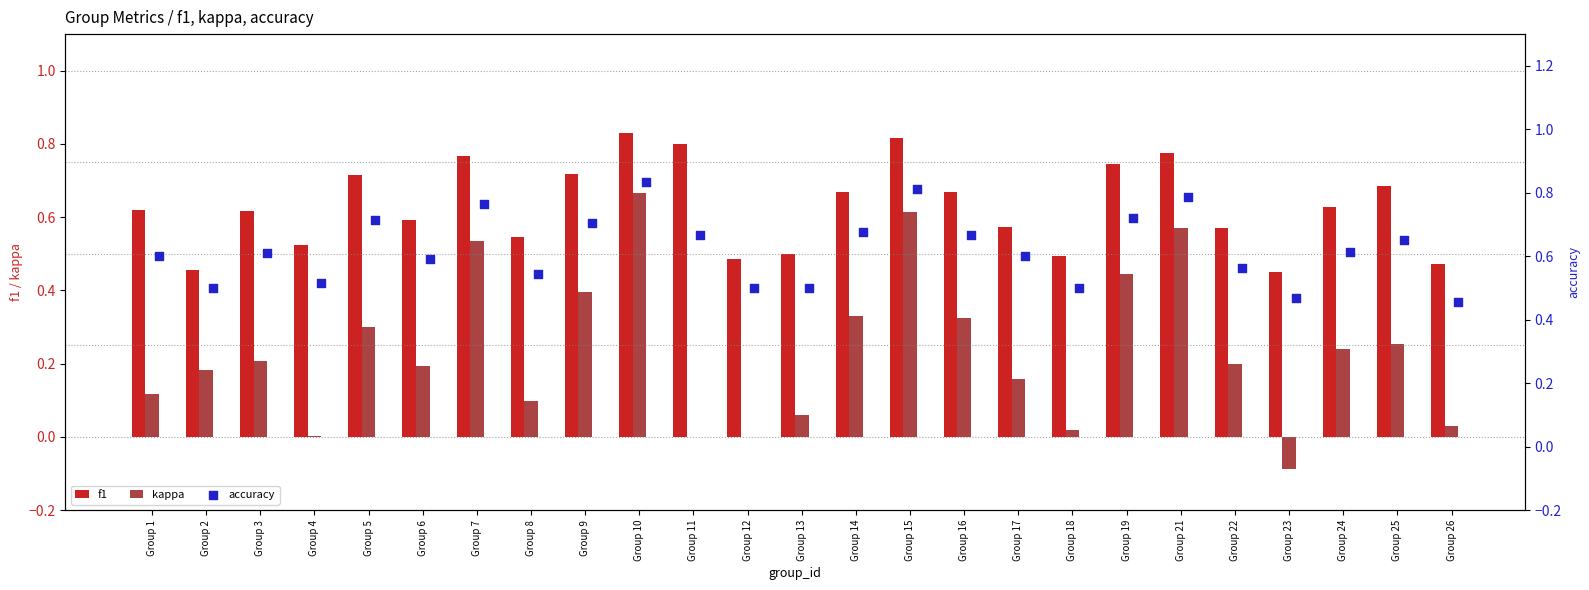

Which series has the largest Y range (max minus min)?

kappa